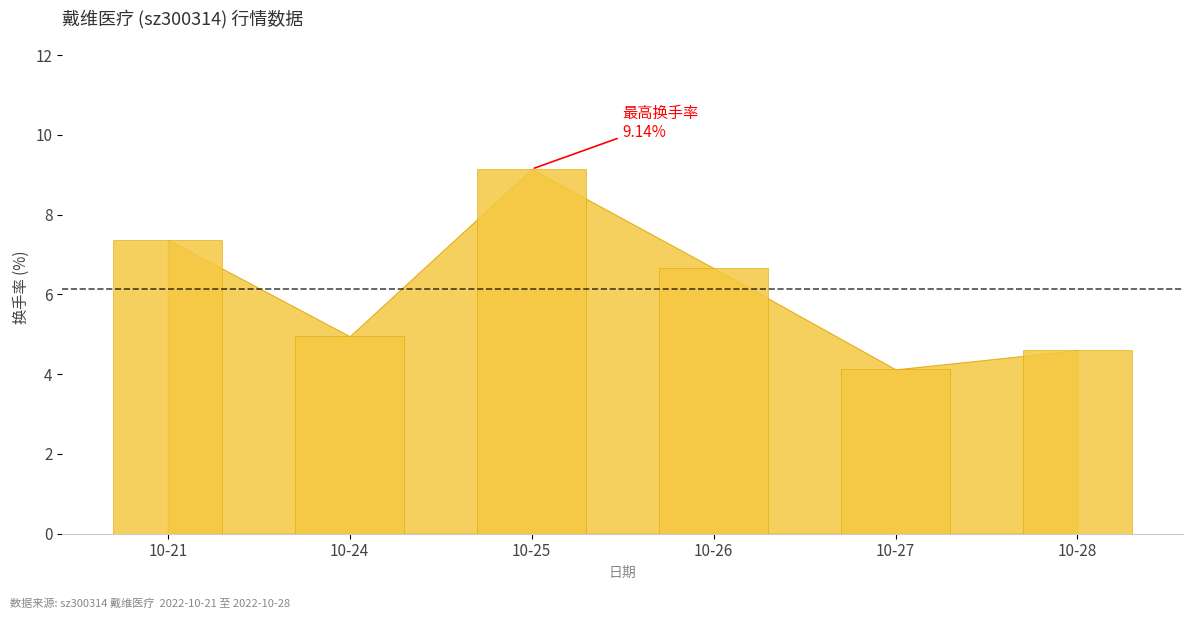

List the labels in order of value, largest first.

10-25, 10-21, 10-26, 10-24, 10-28, 10-27